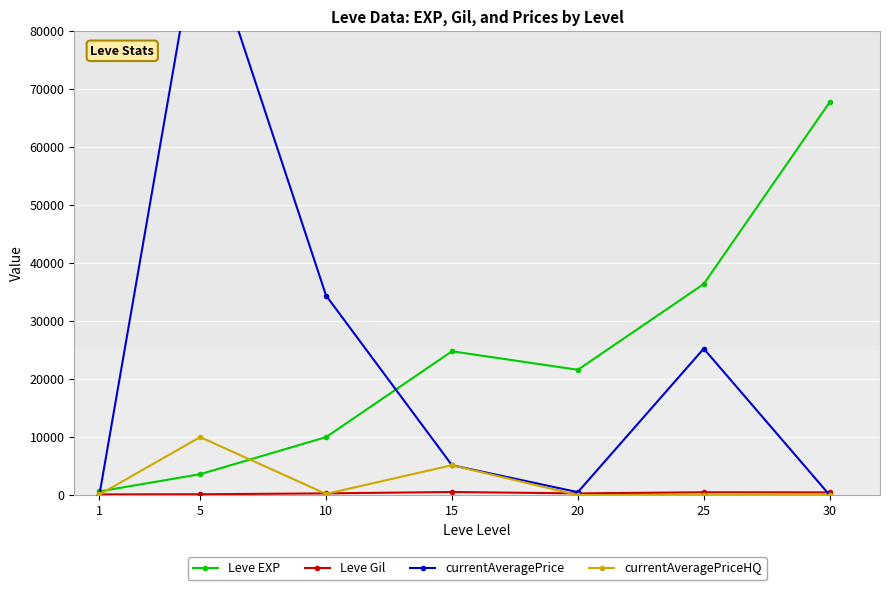

List the labels in order of currentAveragePriceHQ value, smallest first.

20, 25, 30, 1, 10, 15, 5